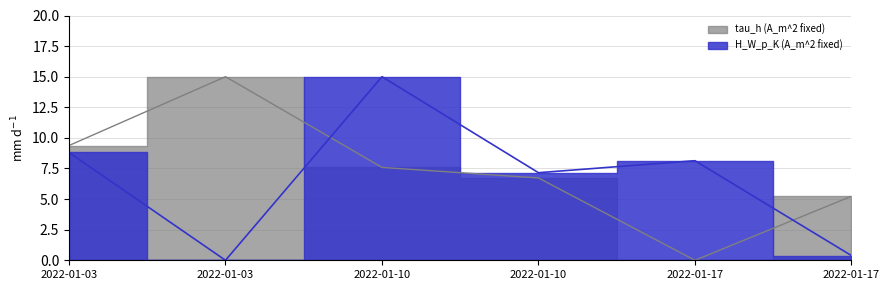

Reading right to left, transcribe all the data shown in this chart.

H_W_p_K (A_m^2 fixed): 0.4	8.1	7.2	15.0	0.0	8.8
tau_h (A_m^2 fixed): 5.2	0.0	6.7	7.6	15.0	9.4